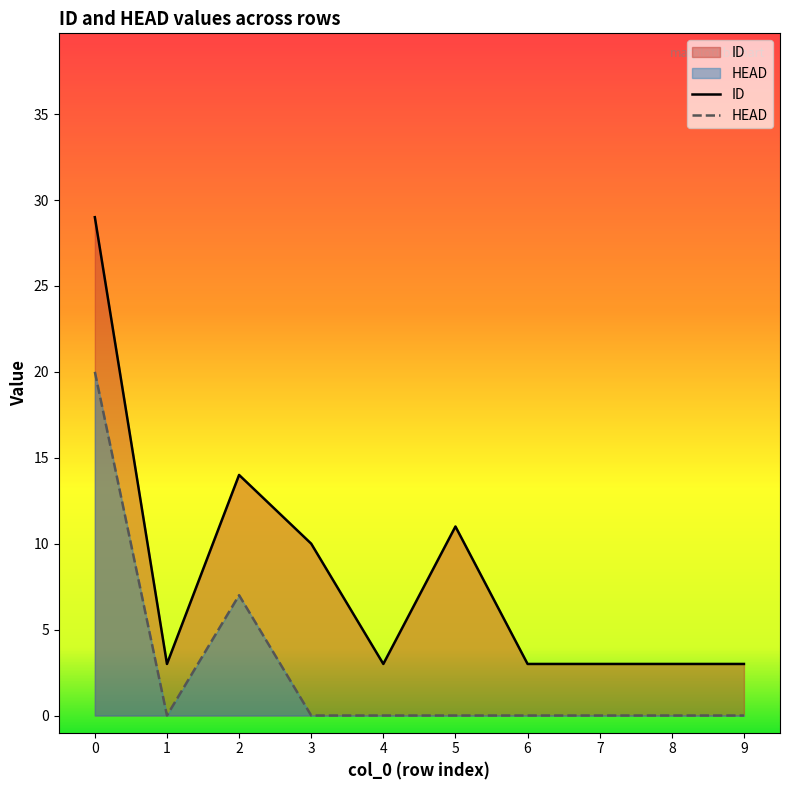

At which label is ID closest to 16?

2